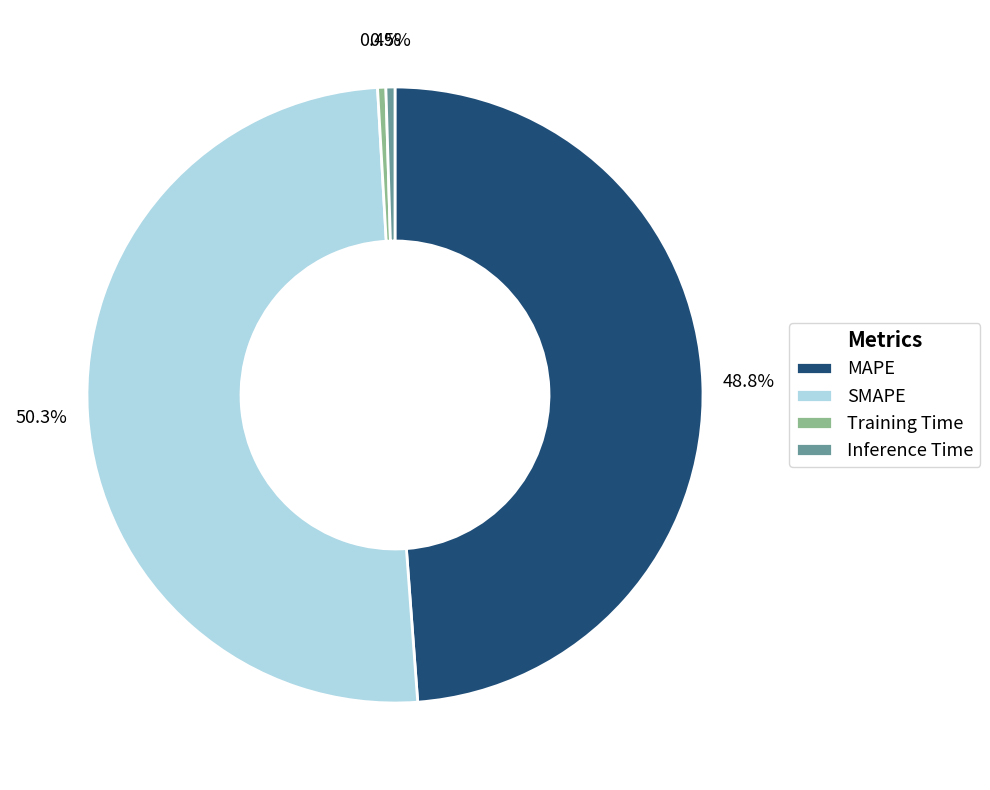

What percentage is NOT represented by SMAPE?

49.7%